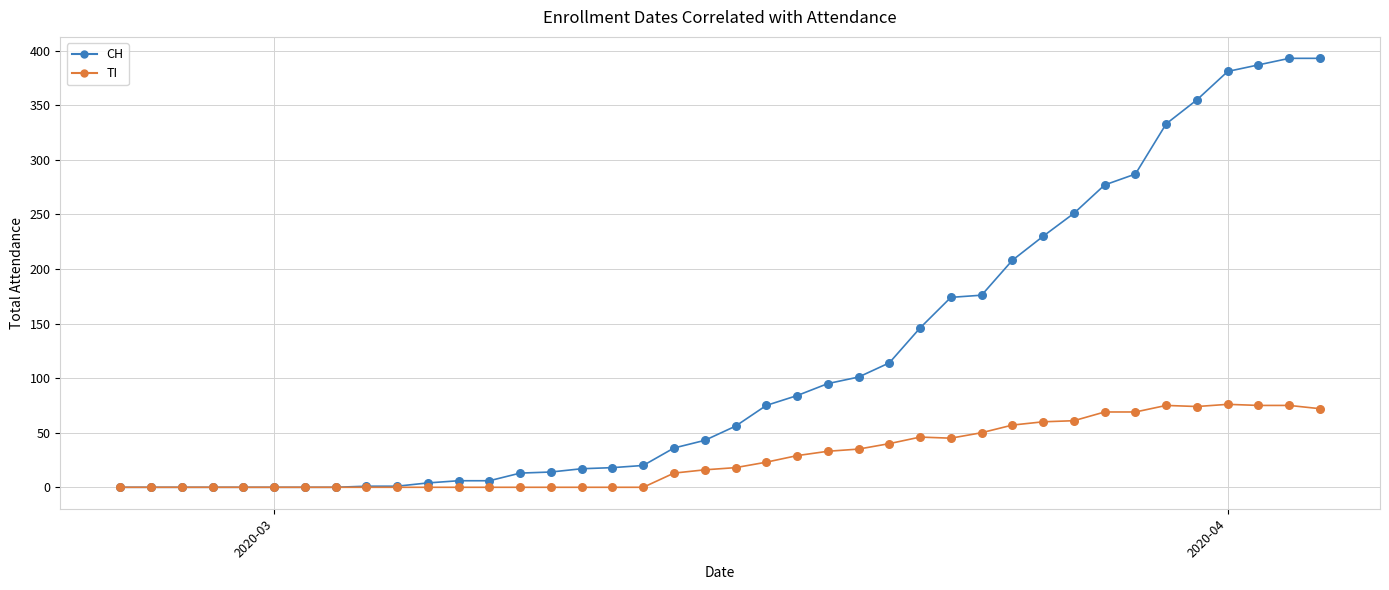

Which series has the largest total across all categories?

CH